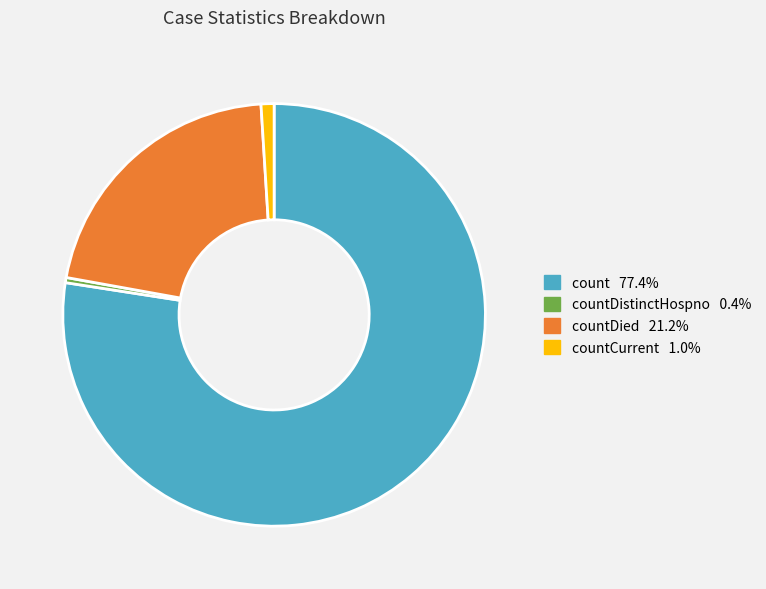

Is there any slice that represents more than half of the pie?

Yes